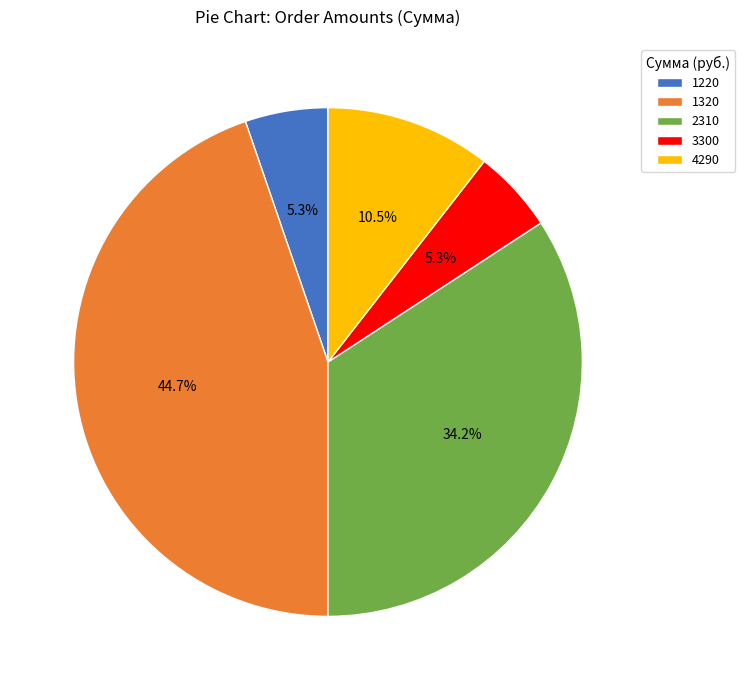

What is the ratio of the value at 2310 to the value at 1220?

6.5